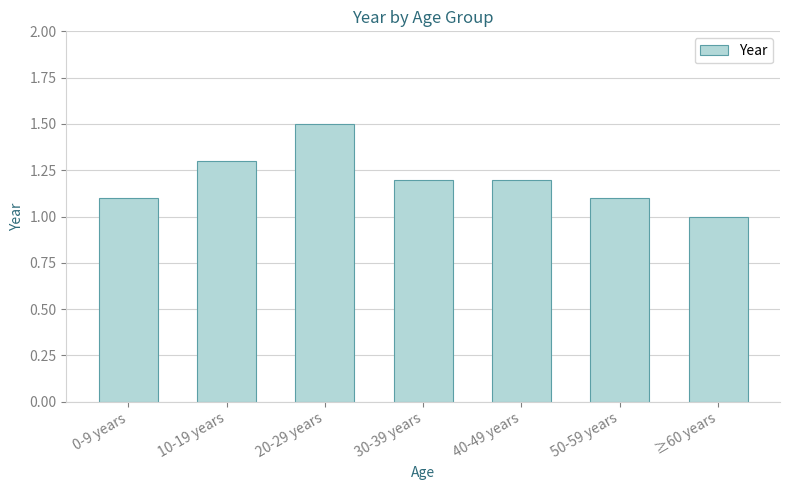

Reading left to right, extract all data points from this chart.

1.1	1.3	1.5	1.2	1.2	1.1	1.0